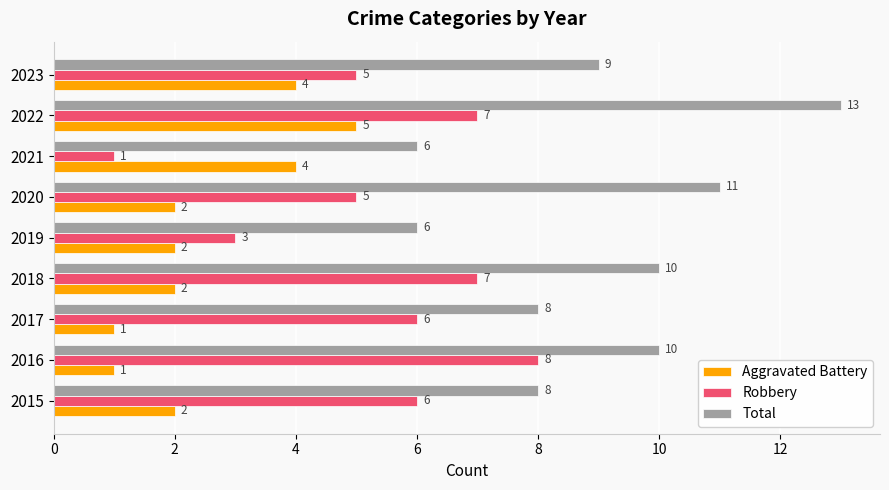

Count the Aggravated Battery values in the range 2 to 4.

6